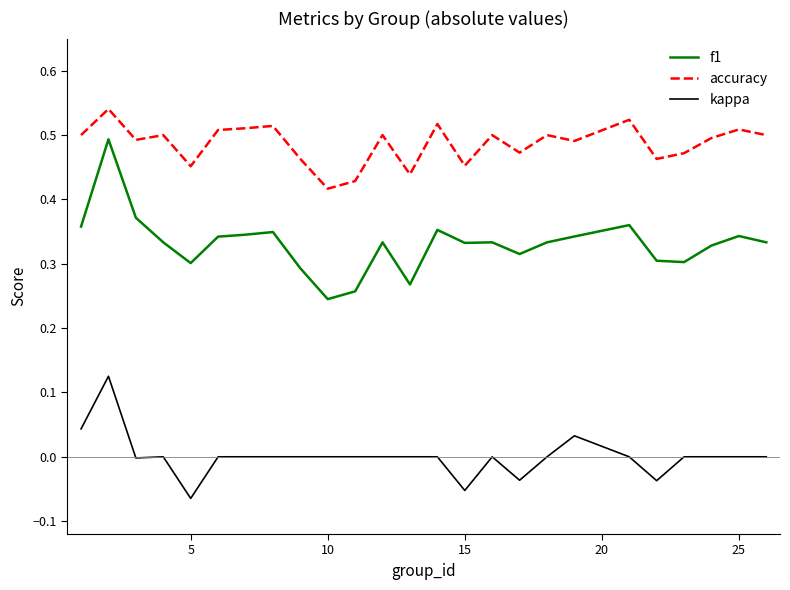

True or false: kappa and accuracy cross at least once.

False